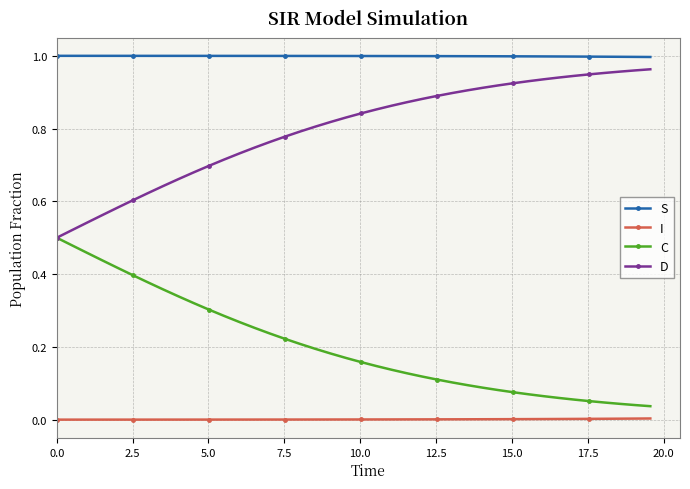

True or false: D and S cross at least once.

False